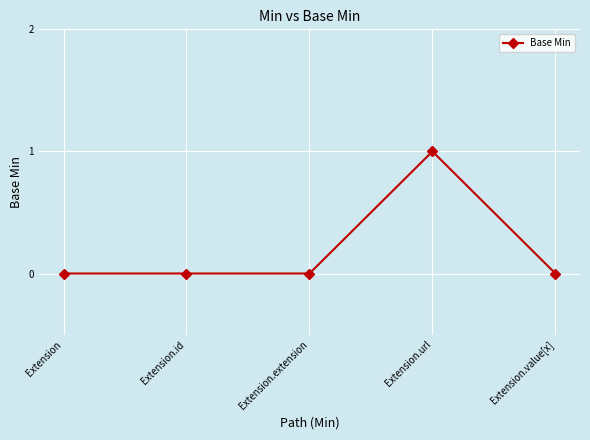

What position from the right is Extension.id?

4